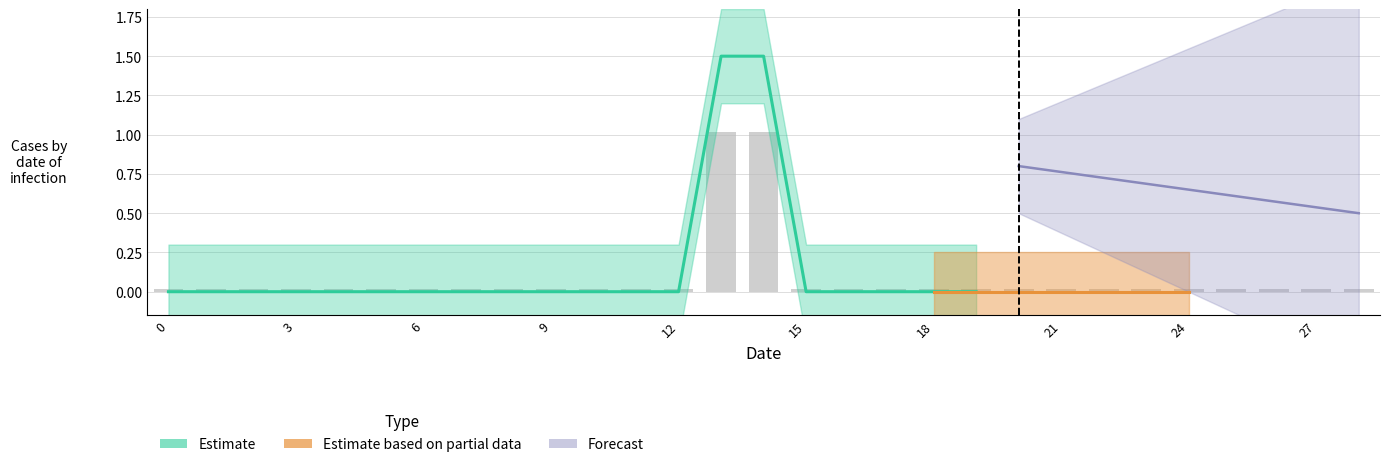

At which category is the sum across all series the highest?

13